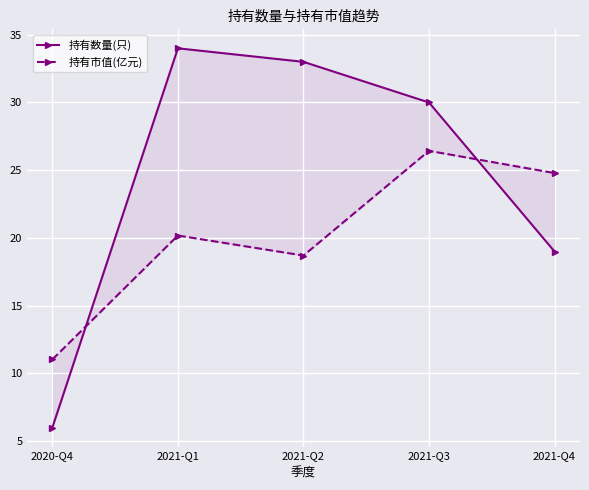

How many data points in 持有数量(只) are above 30?

2